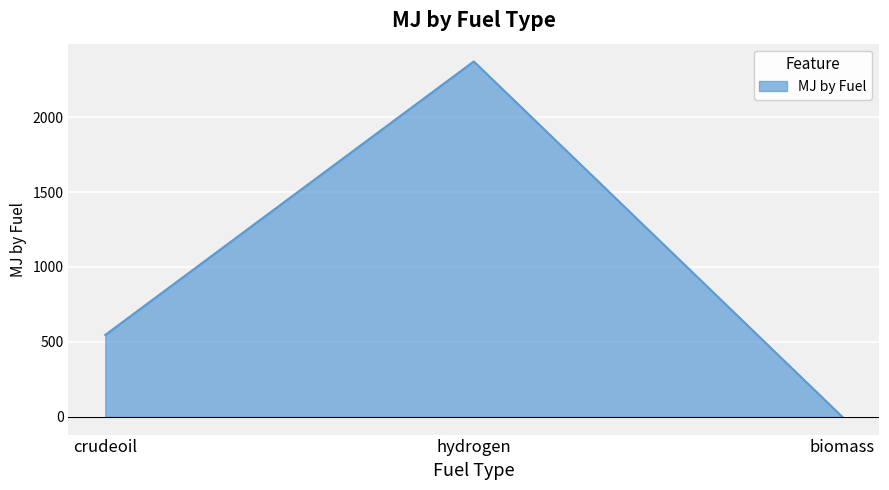

How many values are below 546?

1